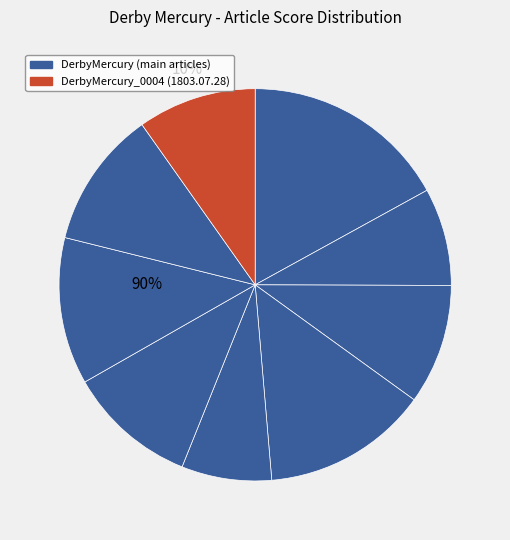

To the nearest percent, what is the difference between the largest and smallest slice percentages?

10%